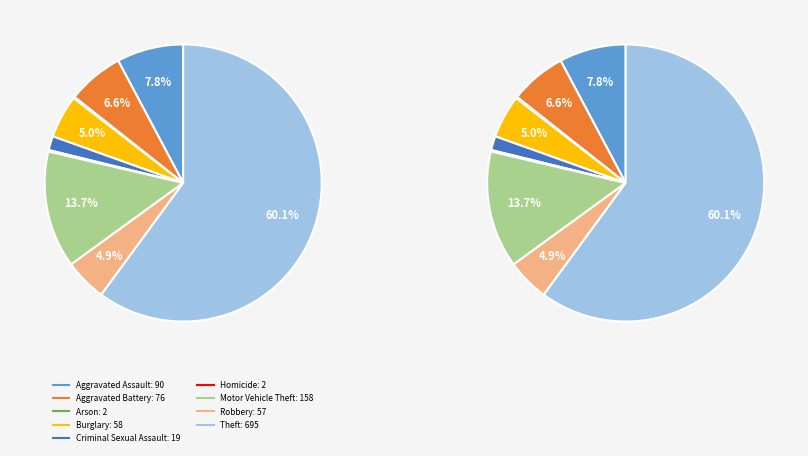

Which slice represents more than half of the pie?

Theft